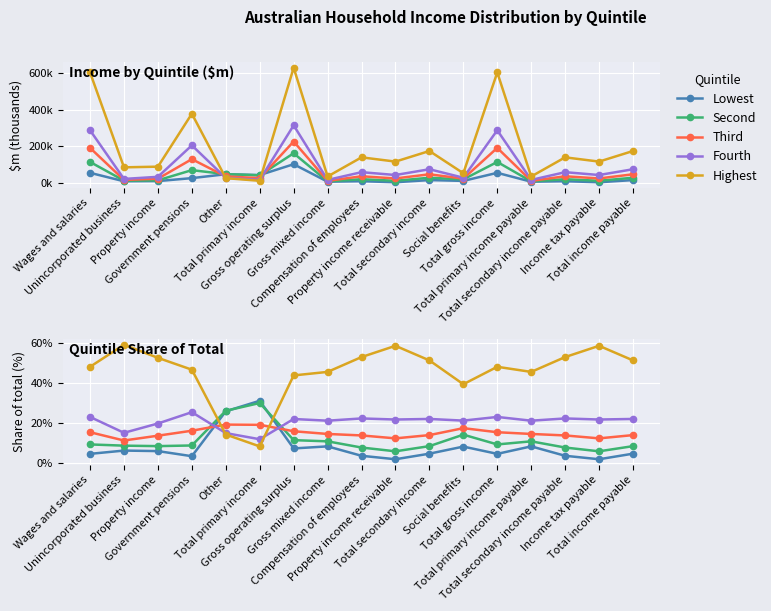

What is the label of the 6th point from the right?

Social benefits